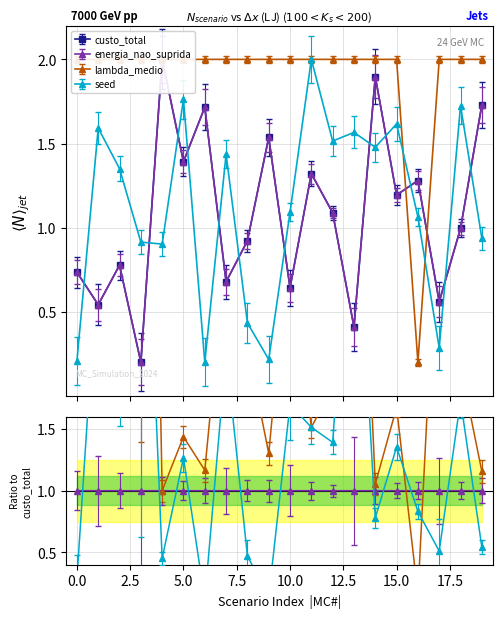

At MC#13, list the series in order from largest to smallest.

lambda_medio_x1e4, seed_norm, custo_total, energia_nao_suprida